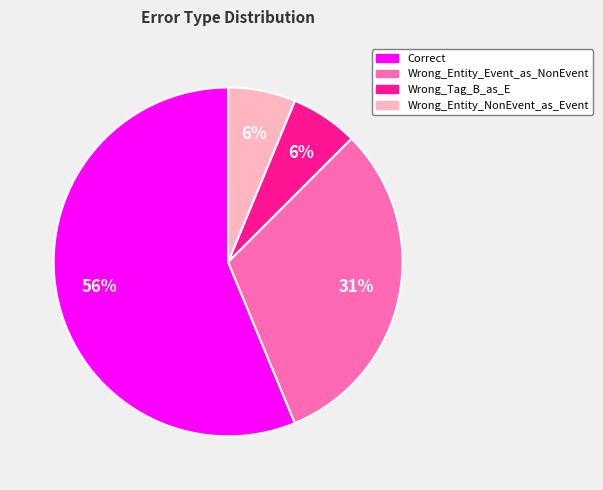

Is Correct the majority of the pie?

Yes